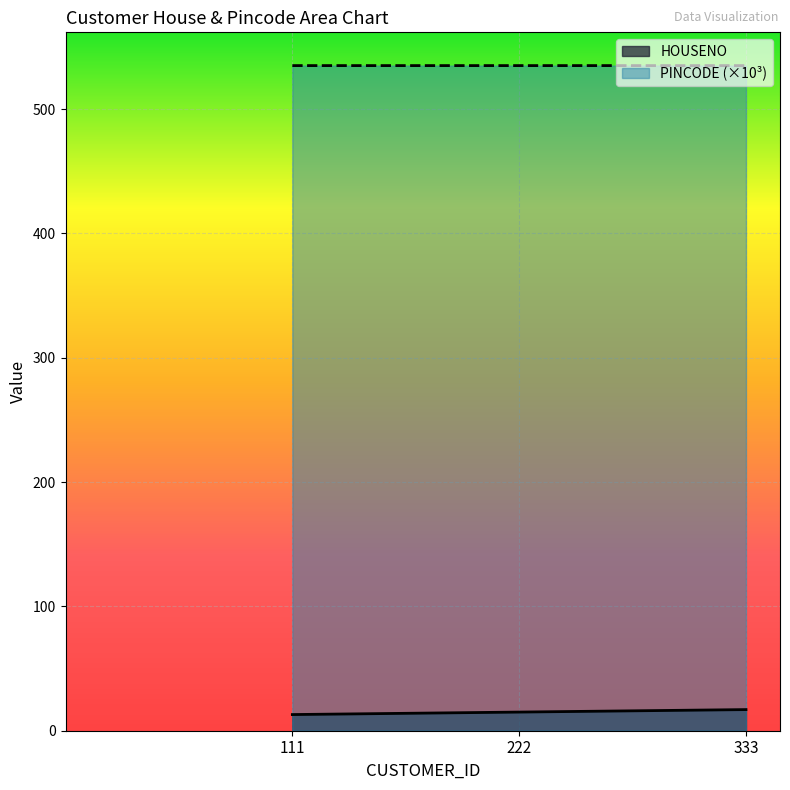

Is it true that HOUSENO equals 17.0 at 333?

True